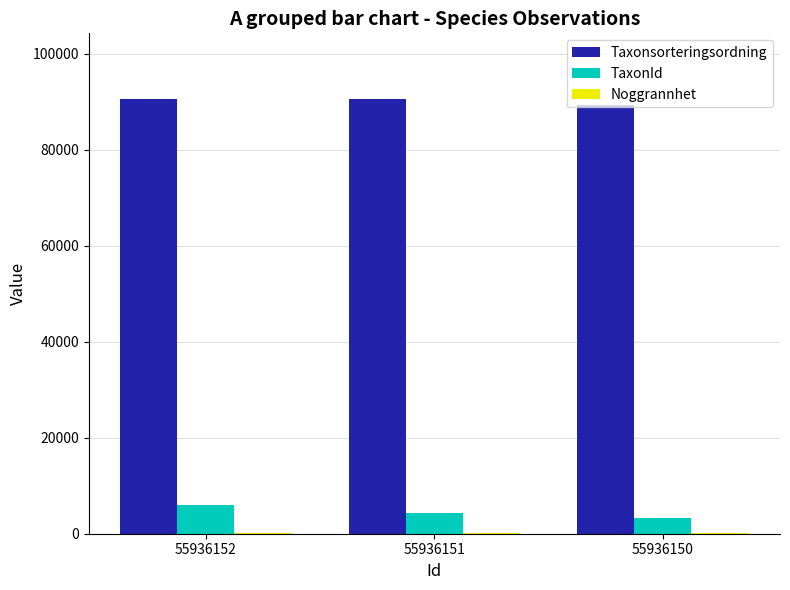

What is the sum of all Taxonsorteringsordning values?

270640